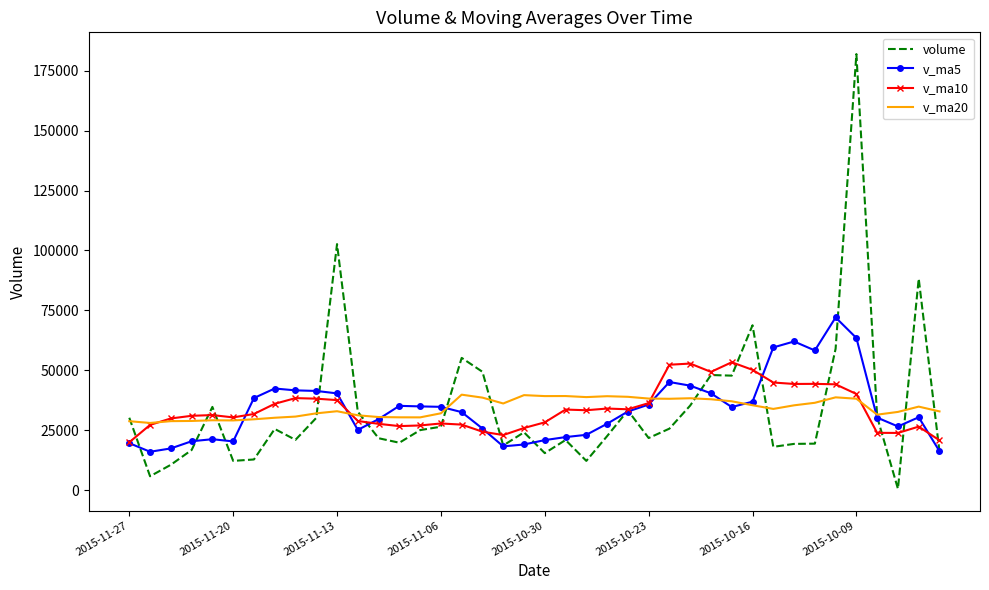

At how many categories does at least one series exceed 18321?

40